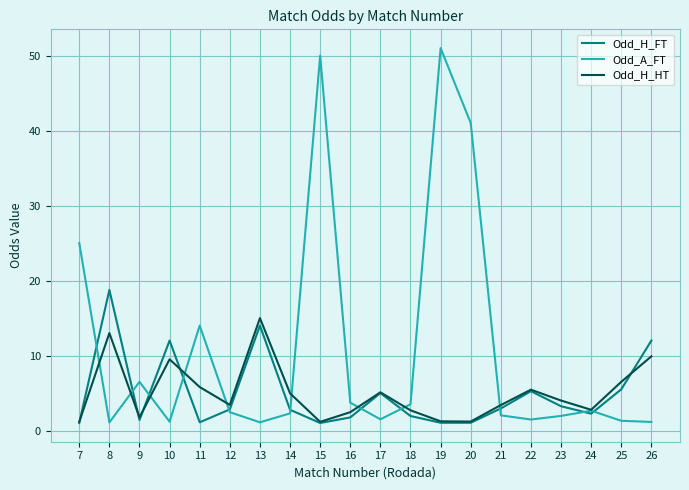

What is the approximate value of Odd_A_FT at 20?

41.0